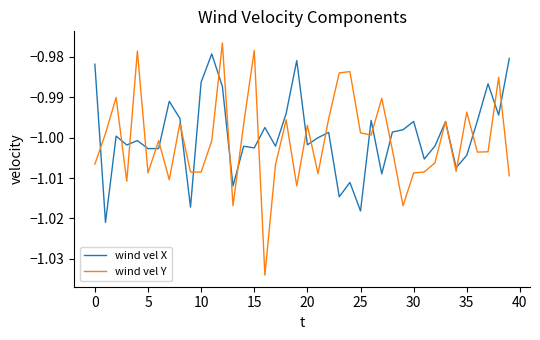

List the series in order of their peak value, highest first.

wind vel Y, wind vel X